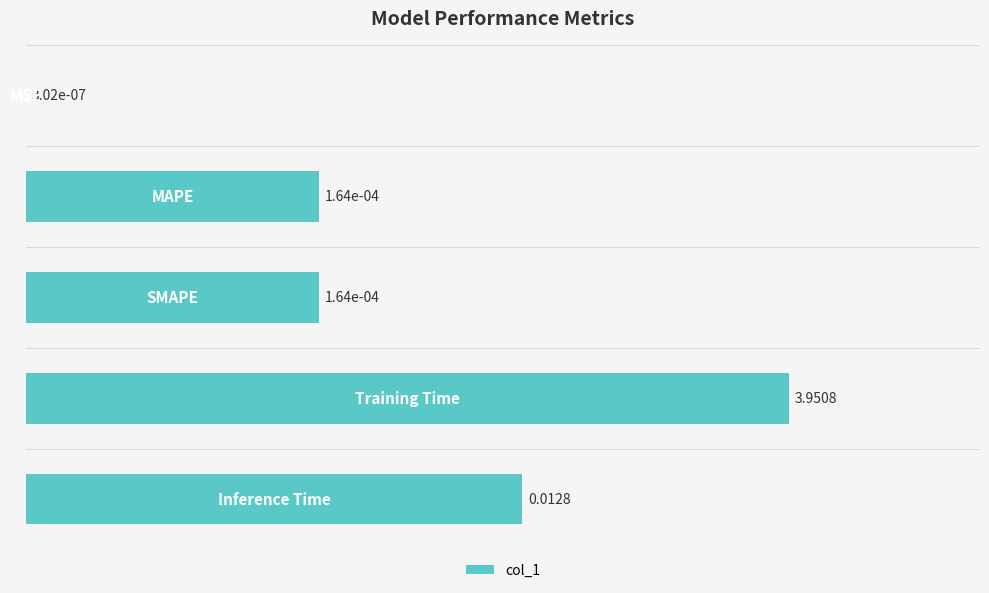

How many values are above zero?

4